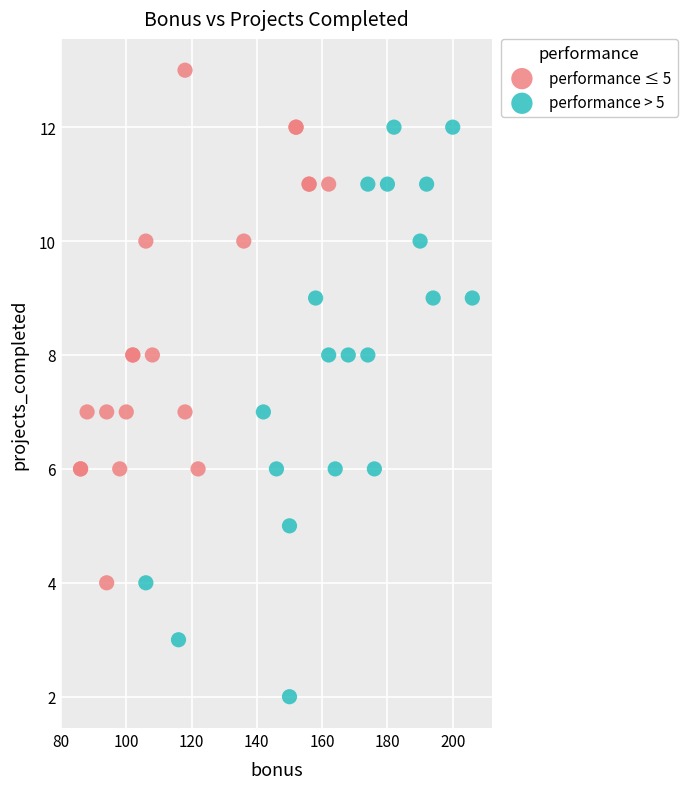

Which series contains the highest Y value?

performance ≤ 5